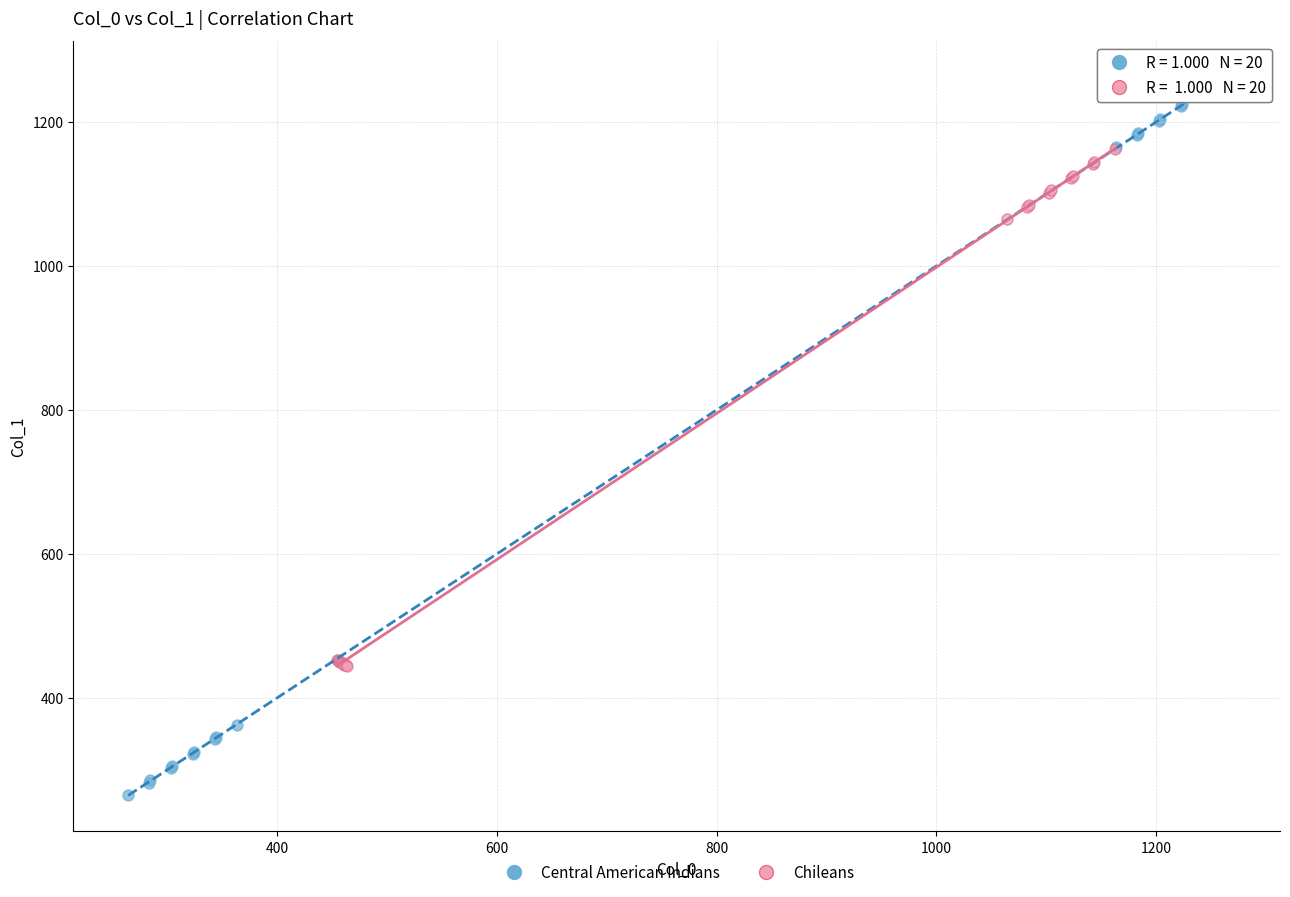

Which series has the largest Y range (max minus min)?

Central American Indians